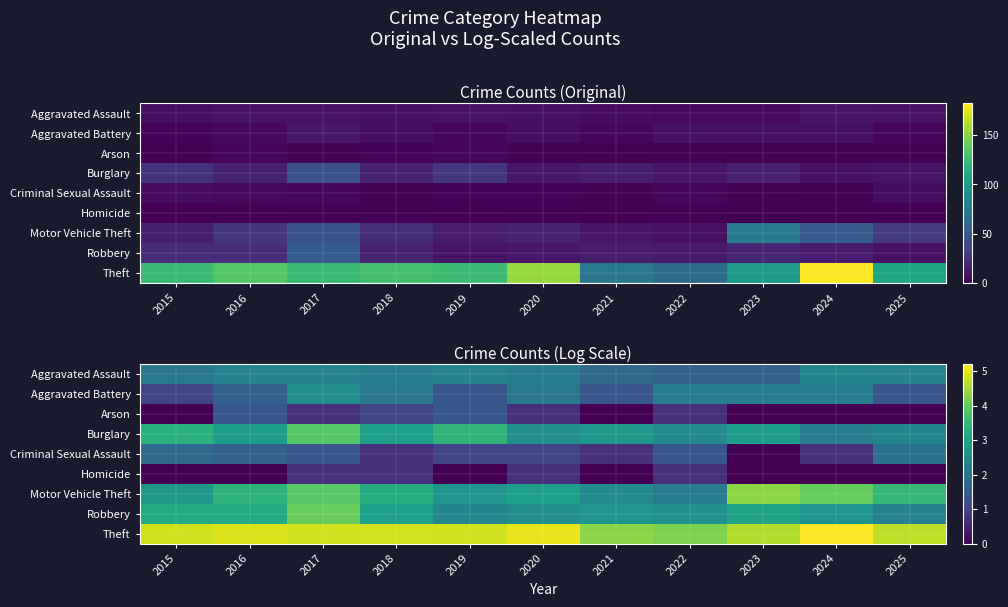

Is the value of Homicide at 2018 greater than the value of Burglary at 2020?

No